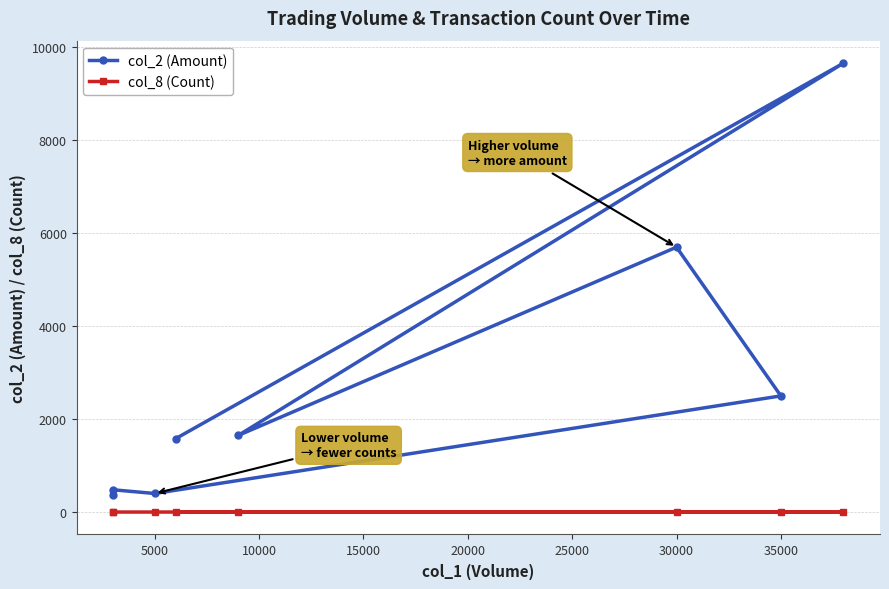

True or false: col_2 (Amount) and col_8 (Count) cross at least once.

False